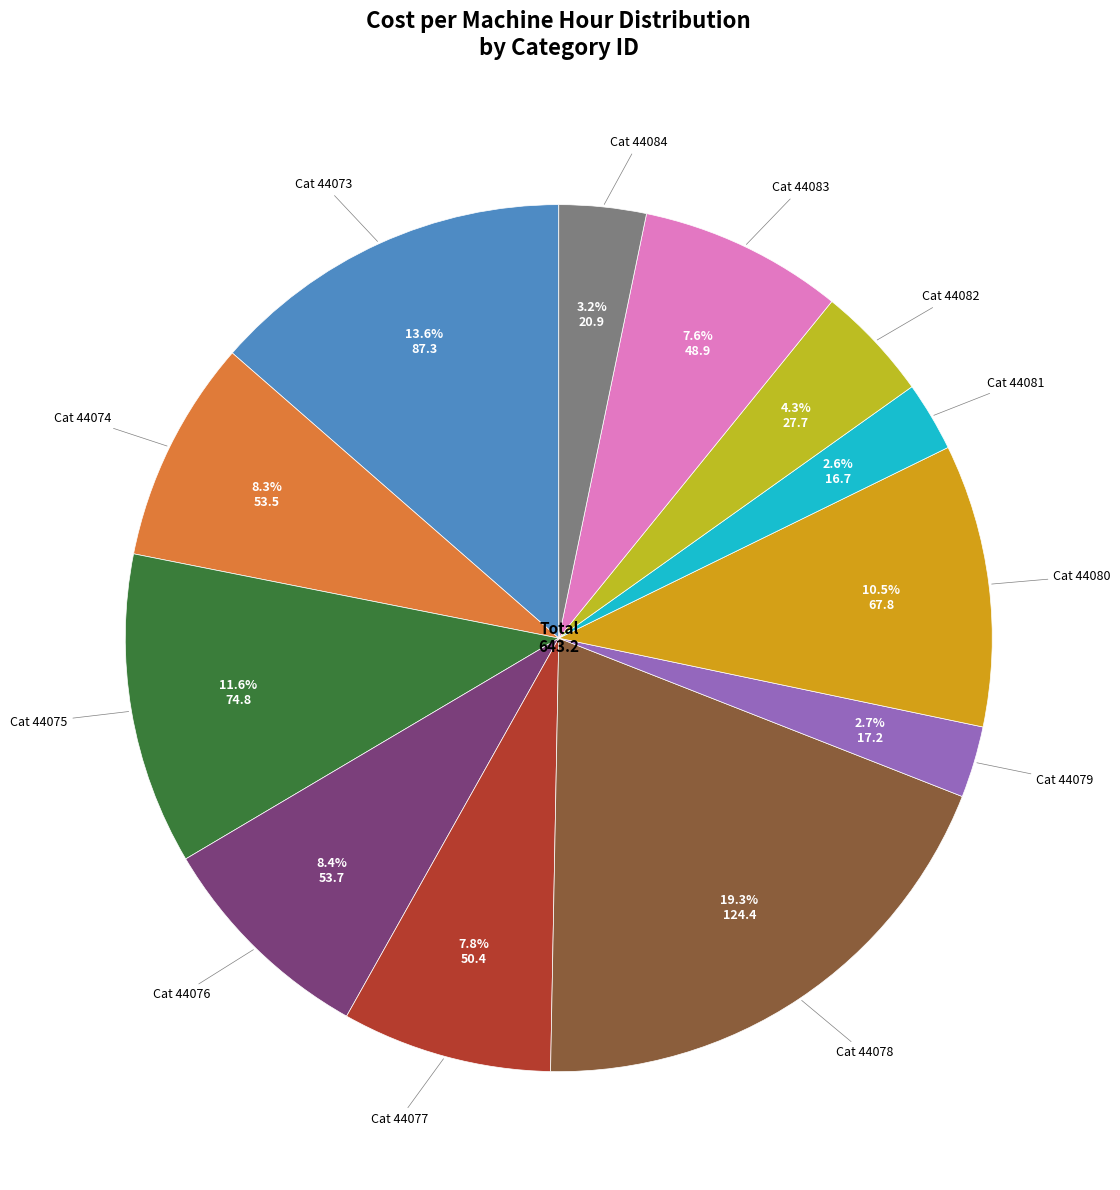

Rank the categories by value from lowest to highest.

44081, 44079, 44084, 44082, 44083, 44077, 44074, 44076, 44080, 44075, 44073, 44078